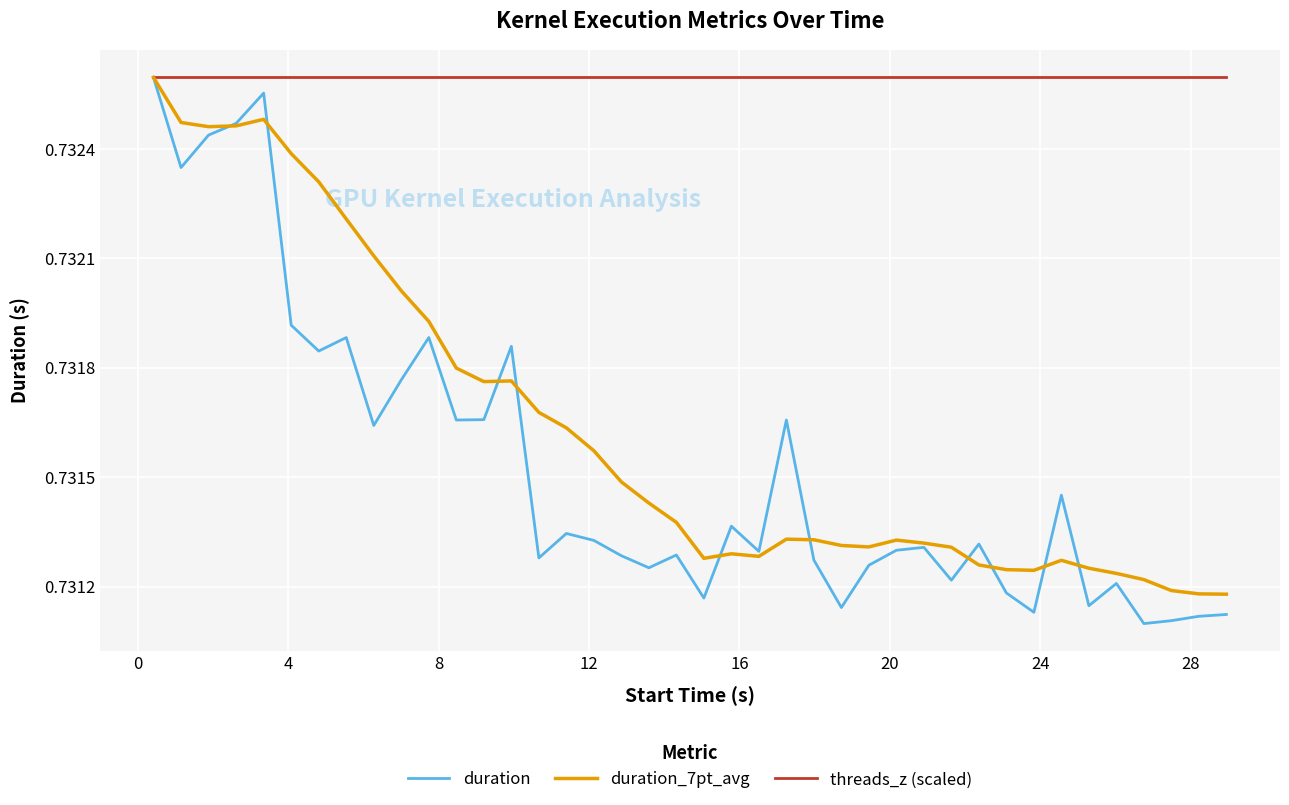

Which series has the widest spread of values?

duration